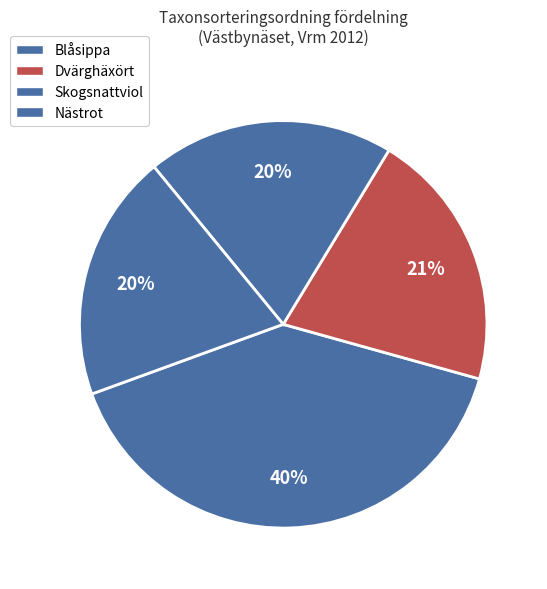

Count the number of slices in the pie.

4